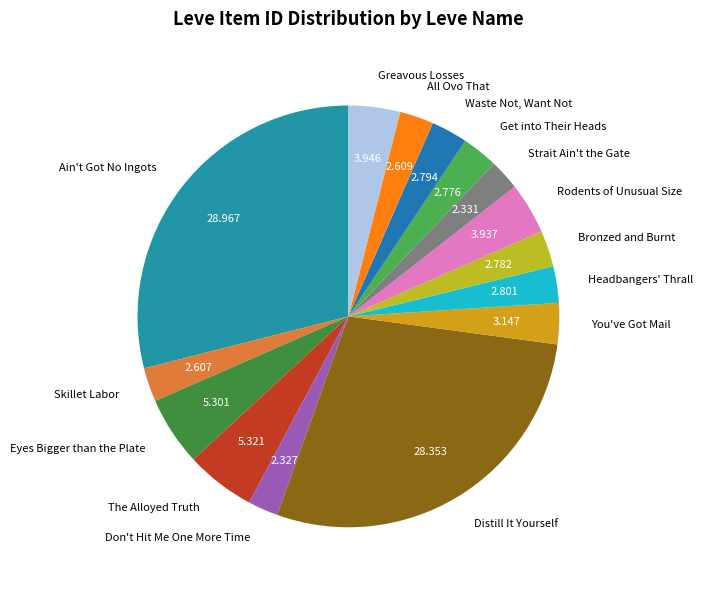

Is it true that The Alloyed Truth is 18% of the pie?

False